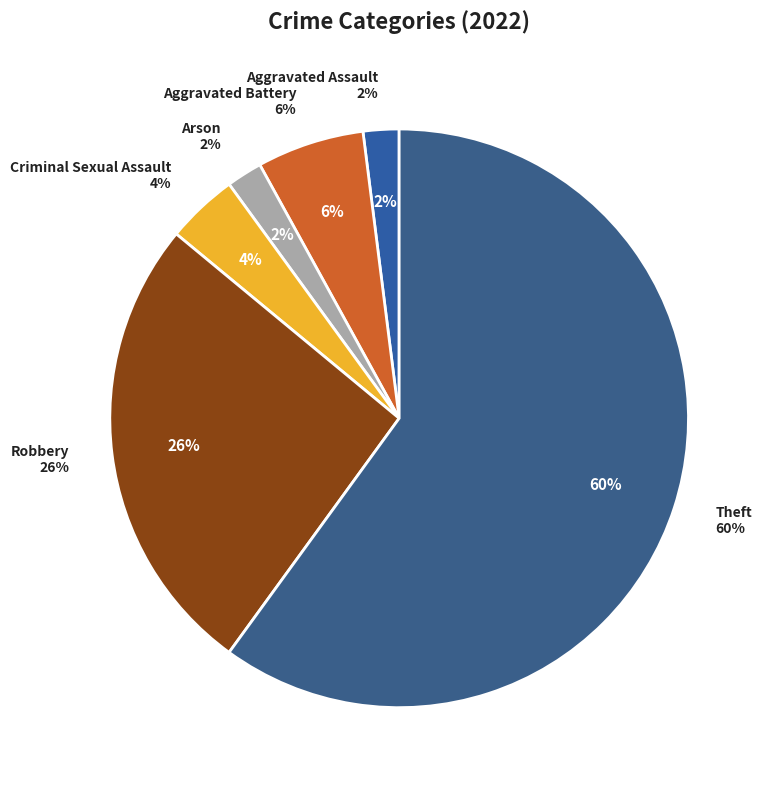

Is there a majority slice in this chart?

Yes